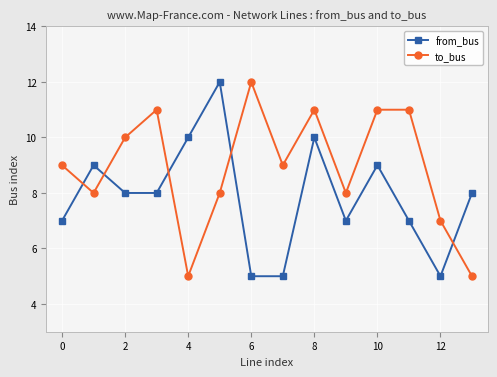

True or false: to_bus and from_bus cross at least once.

True